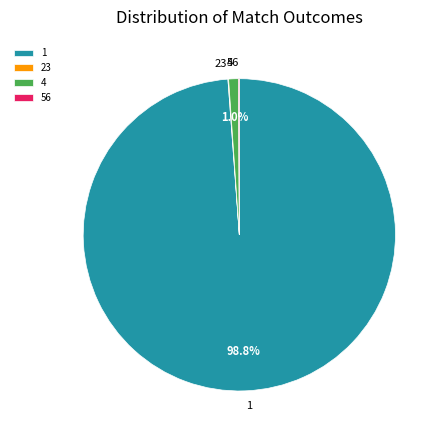

Which slice is the largest?

1